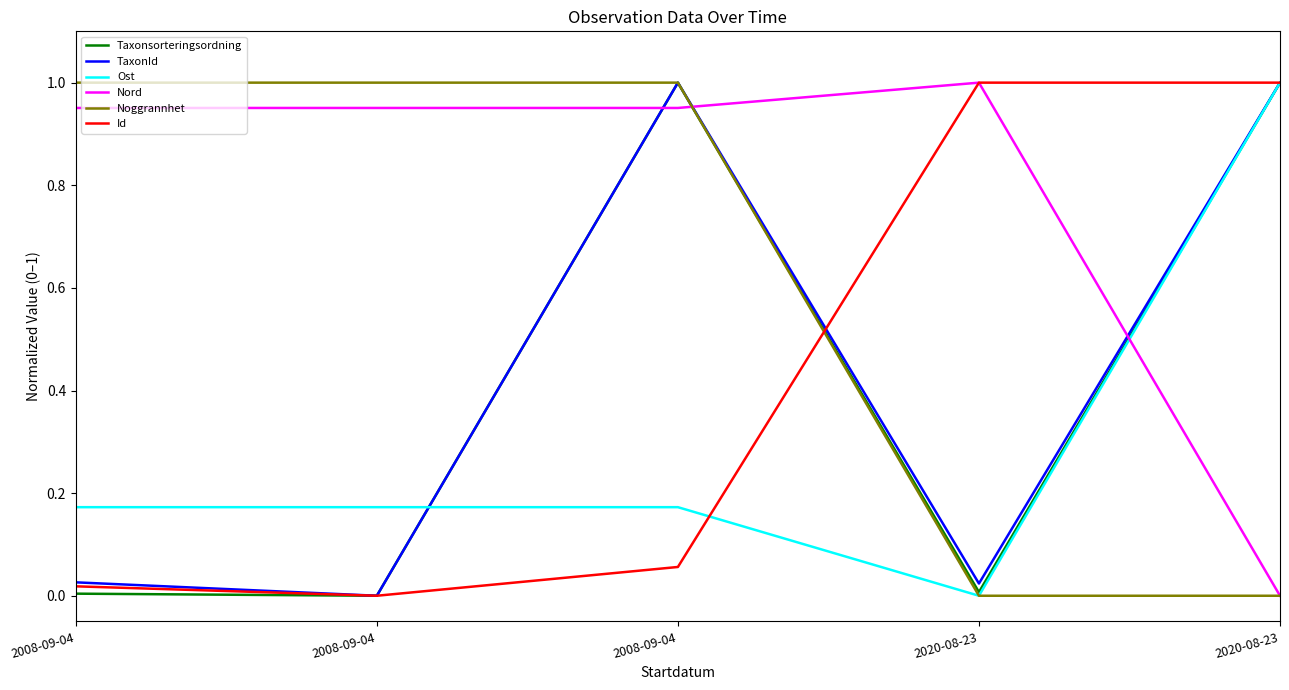

Which series changed the most between 2008-09-04 and 2020-08-23?

Noggrannhet